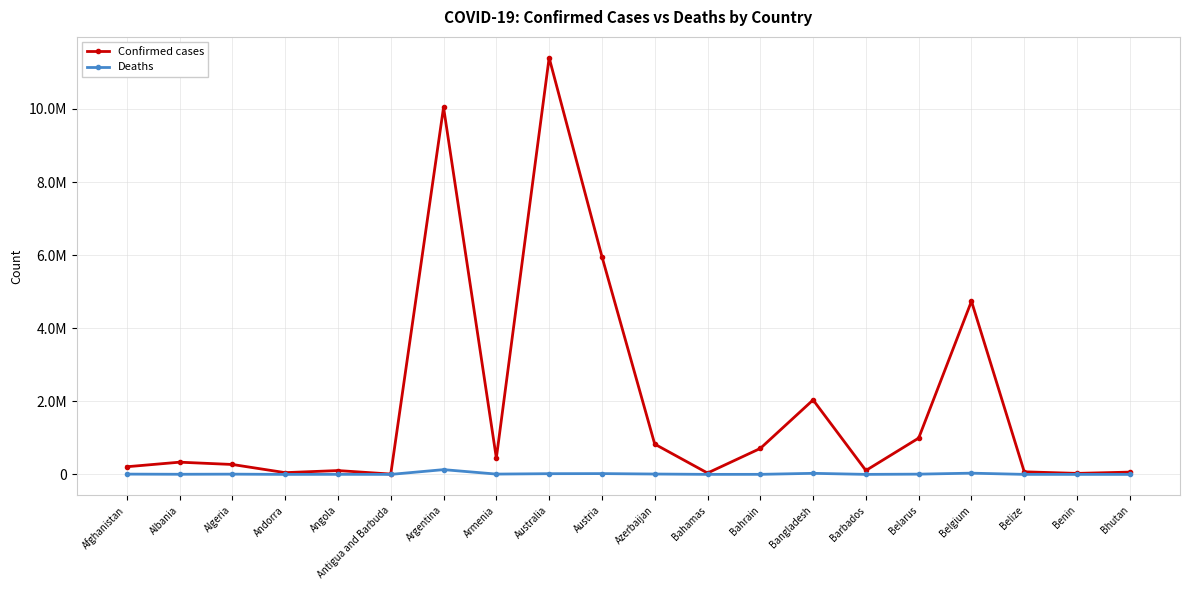

Where is the first local maximum for Confirmed cases?

Albania